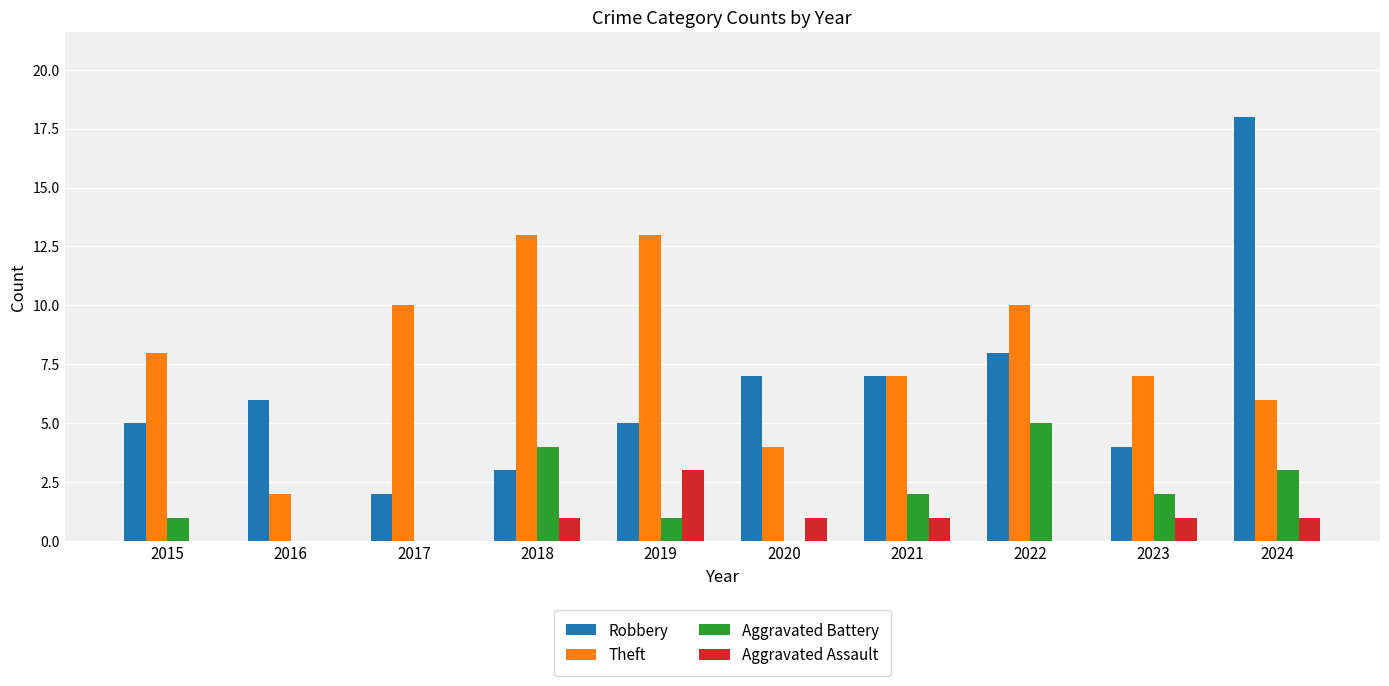

Reading left to right, list all the values displayed in this chart.

Robbery: 2015=5	2016=6	2017=2	2018=3	2019=5	2020=7	2021=7	2022=8	2023=4	2024=18
Theft: 2015=8	2016=2	2017=10	2018=13	2019=13	2020=4	2021=7	2022=10	2023=7	2024=6
Aggravated Battery: 2015=1	2016=0	2017=0	2018=4	2019=1	2020=0	2021=2	2022=5	2023=2	2024=3
Aggravated Assault: 2015=0	2016=0	2017=0	2018=1	2019=3	2020=1	2021=1	2022=0	2023=1	2024=1